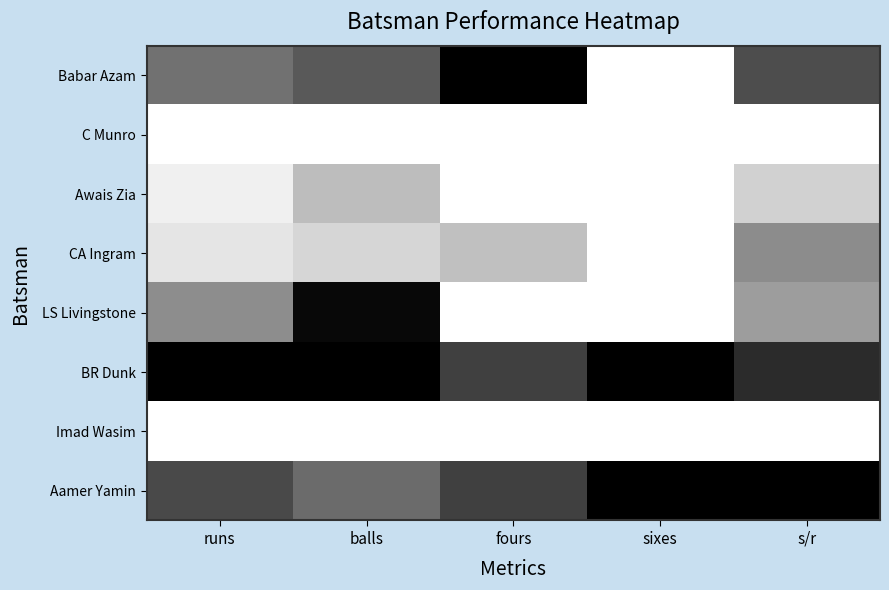

Which series changed the most between runs and balls?

LS Livingstone